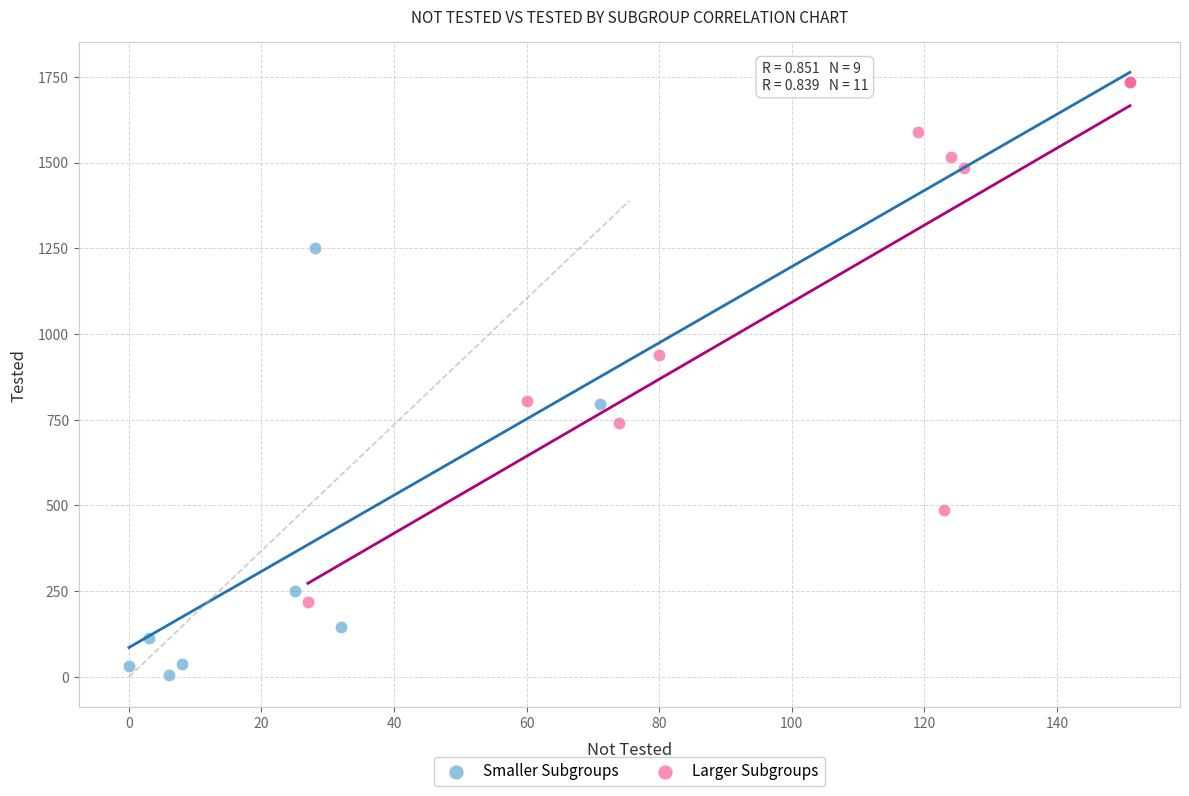

Which series has the largest Y range (max minus min)?

Smaller Subgroups